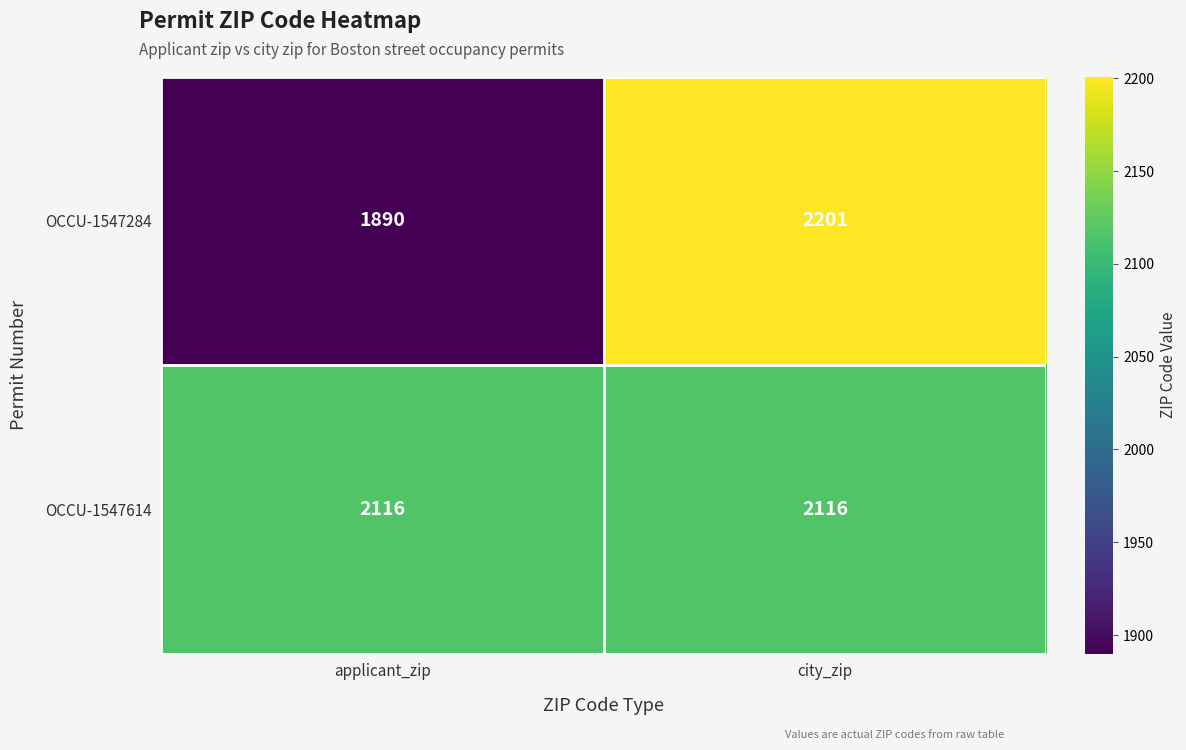

Rank the series at applicant_zip from lowest to highest value.

OCCU-1547284, OCCU-1547614